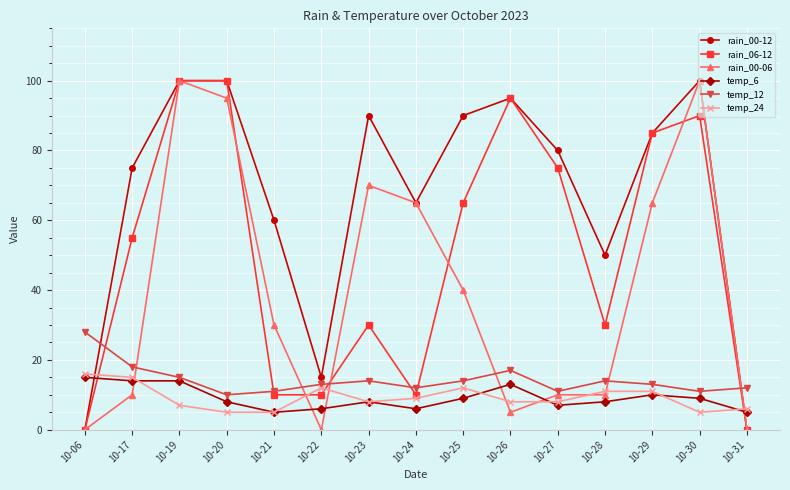

Does the chart have visible grid lines?

Yes